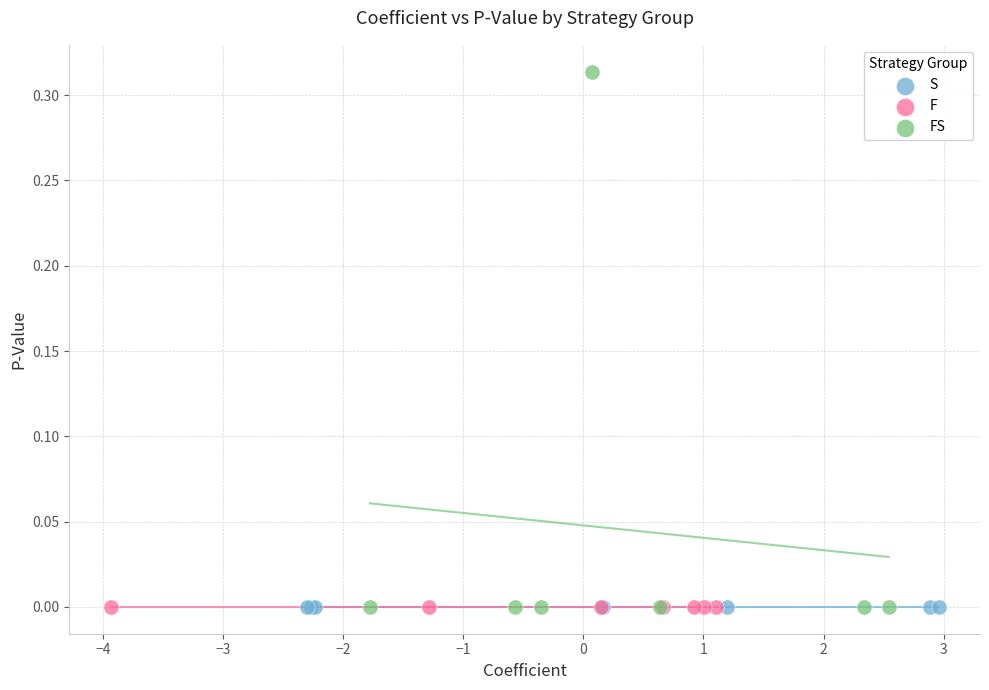

Which series contains the highest Y value?

FS